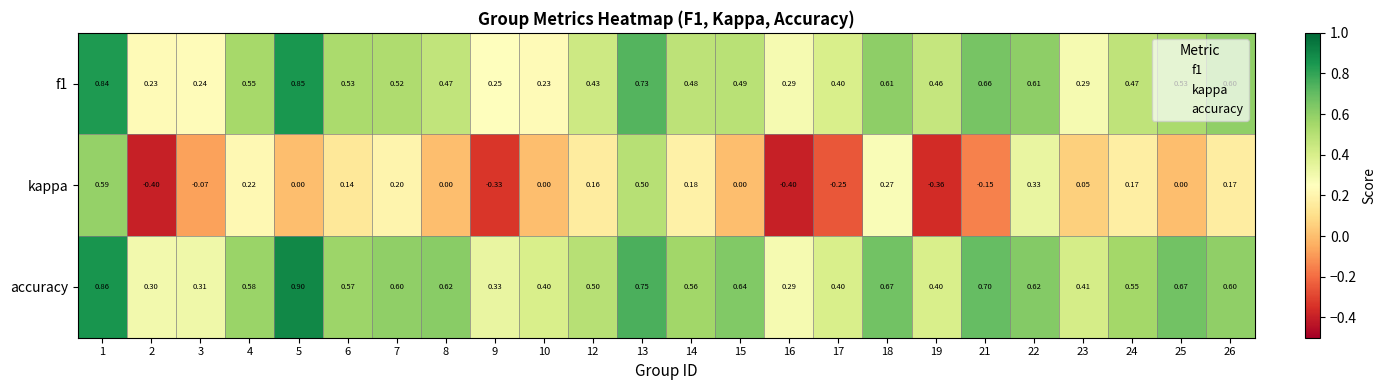

What is the spread (max minus min) of values at 15?

0.6